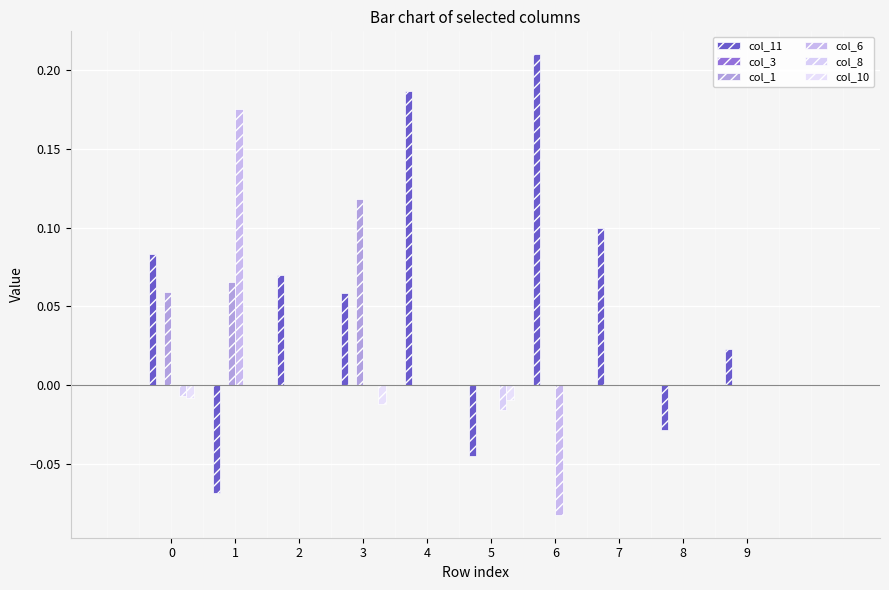

At which label does col_1 reach its peak?

3